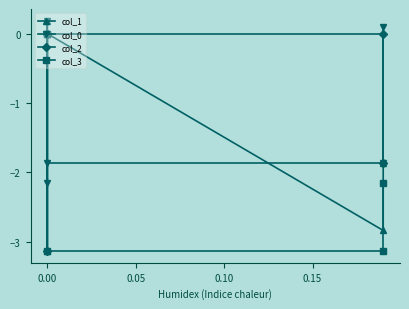

True or false: col_1 and col_2 cross at least once.

False